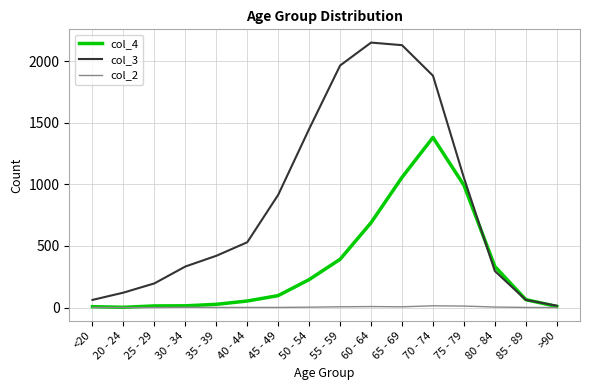

What is the difference between the highest and lowest values at 40 - 44?

529